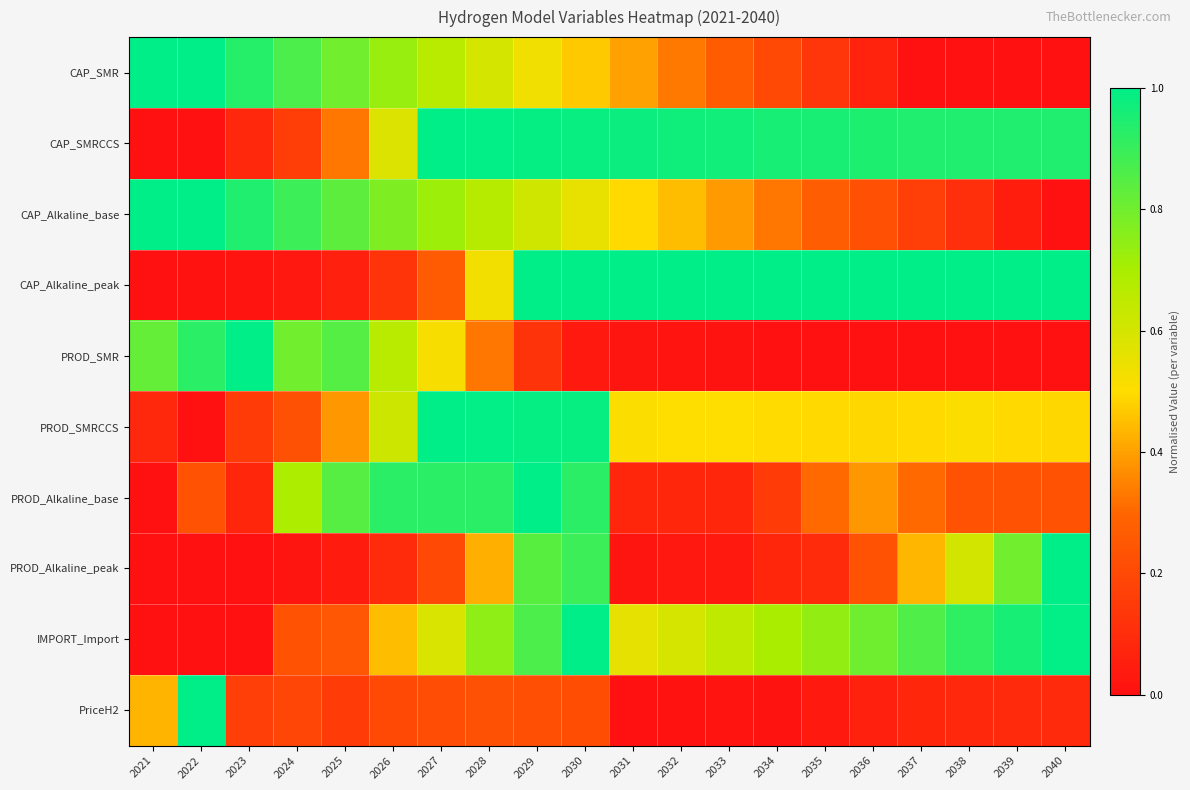

What is the greatest value displayed?

1.0